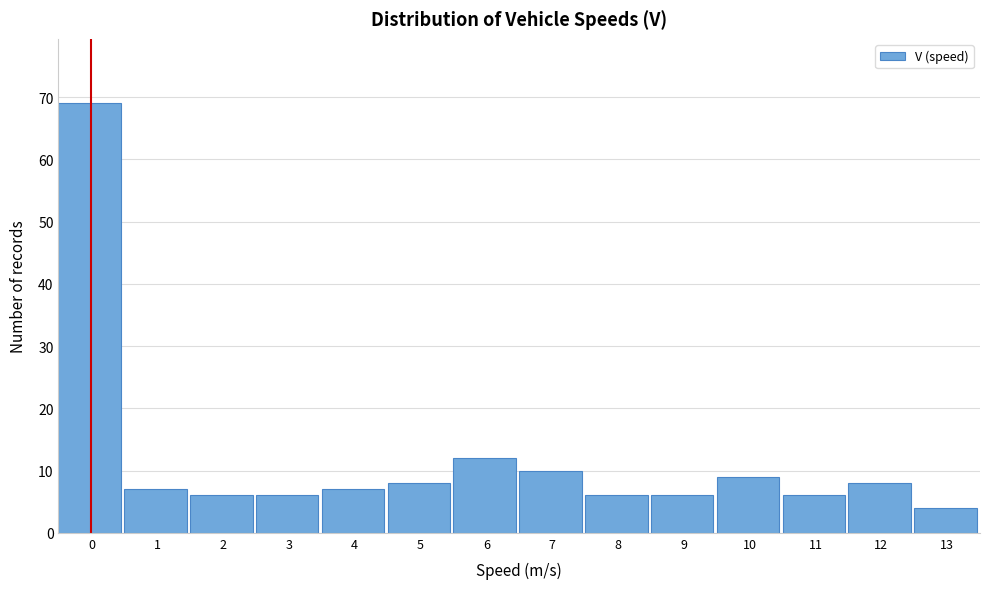

Reading left to right, transcribe all the data shown in this chart.

0=69	1=7	2=6	3=6	4=7	5=8	6=12	7=10	8=6	9=6	10=9	11=6	12=8	13=4